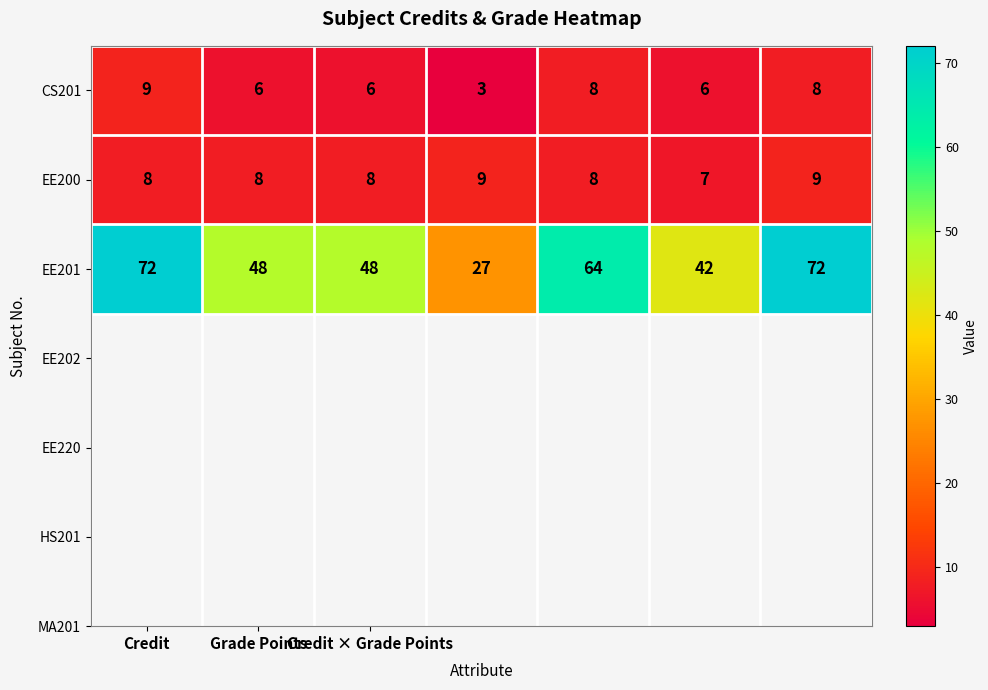

How many distinct data groups are displayed?

3